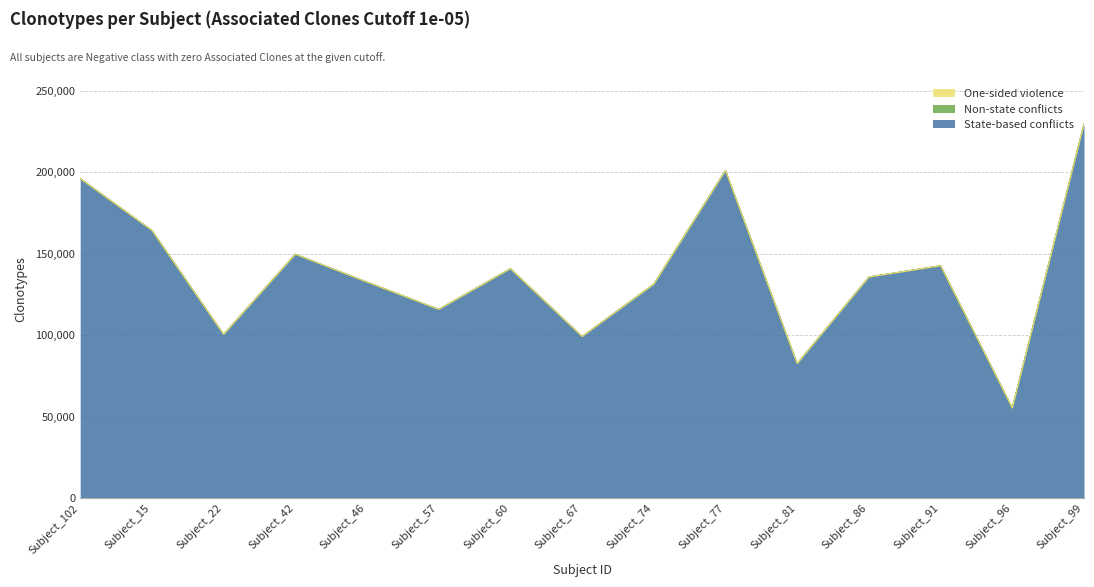

At how many categories does at least one series exceed 100476?

12